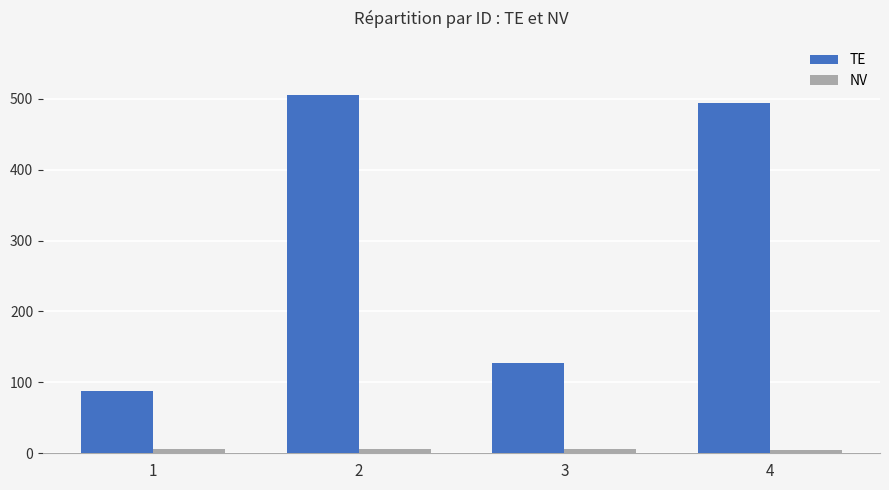

List the labels in order of TE value, largest first.

2, 4, 3, 1